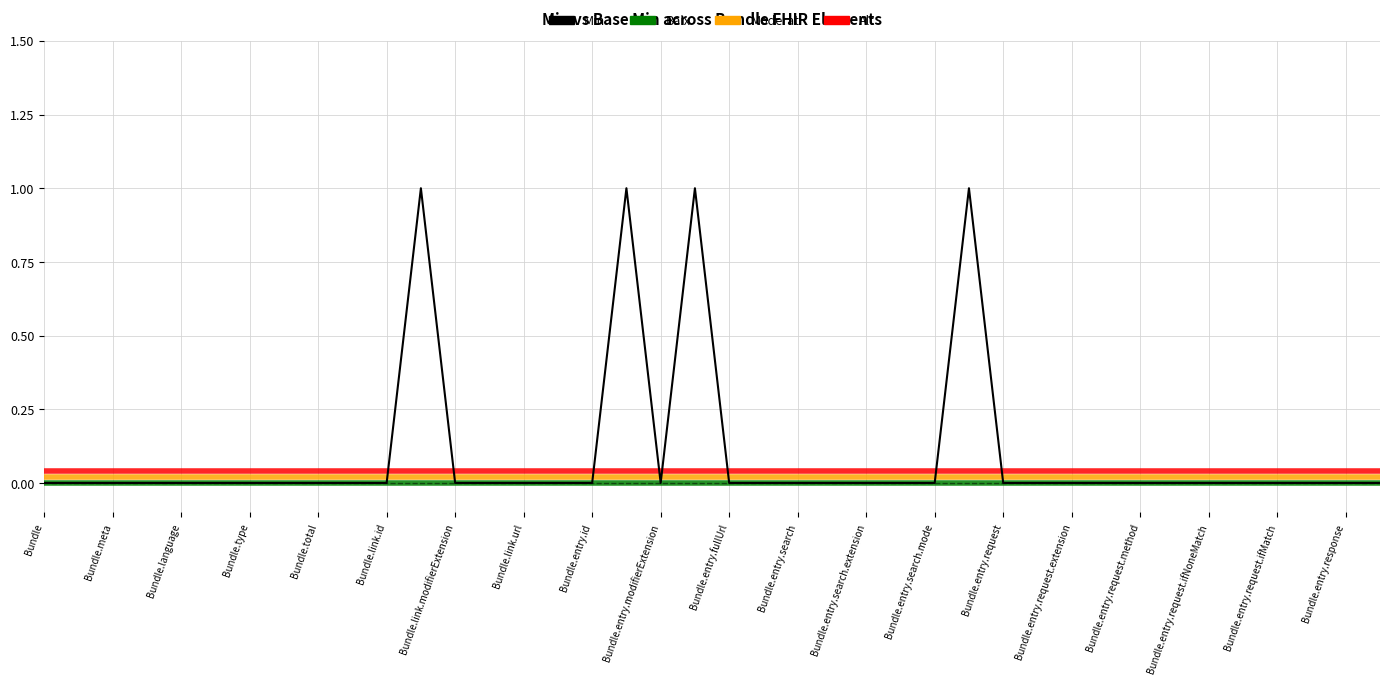

How many lines are shown in the chart?

1